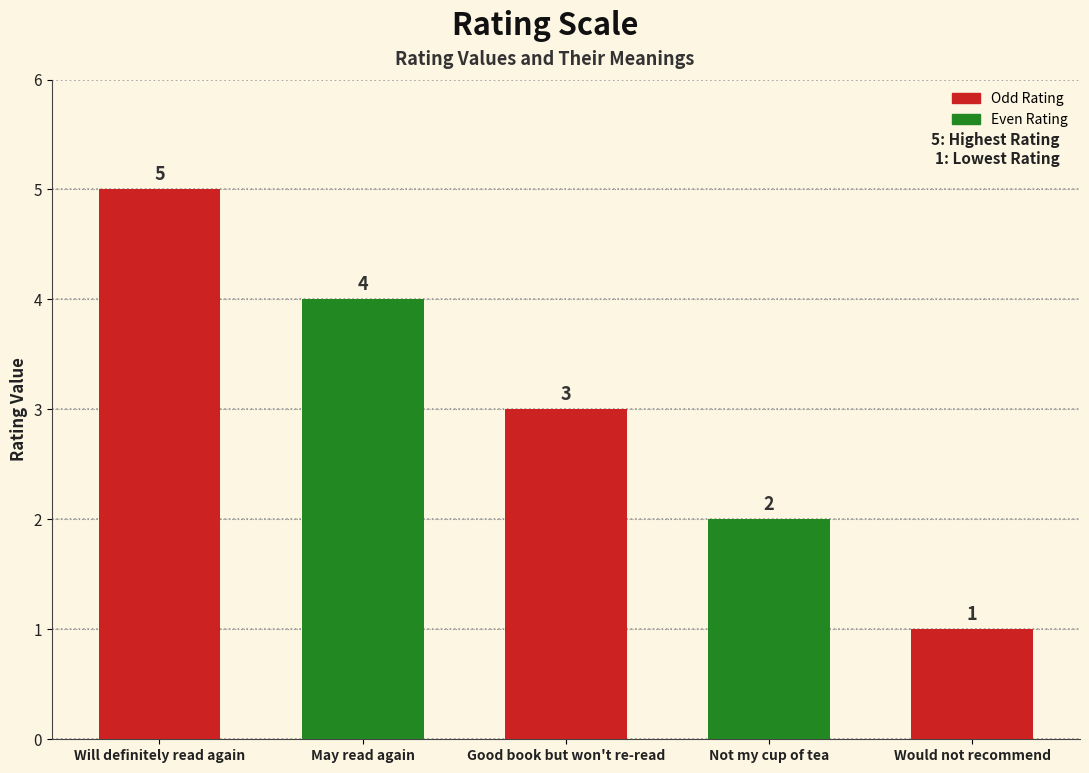

List the labels in order of value, smallest first.

Would not recommend, Not my cup of tea, Good book but won't re-read, May read again, Will definitely read again